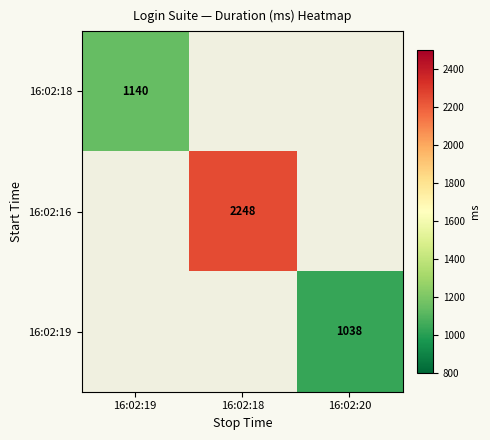

Is the value of 16:02:16 at 16:02:18 greater than the value of 16:02:18 at 16:02:19?

Yes